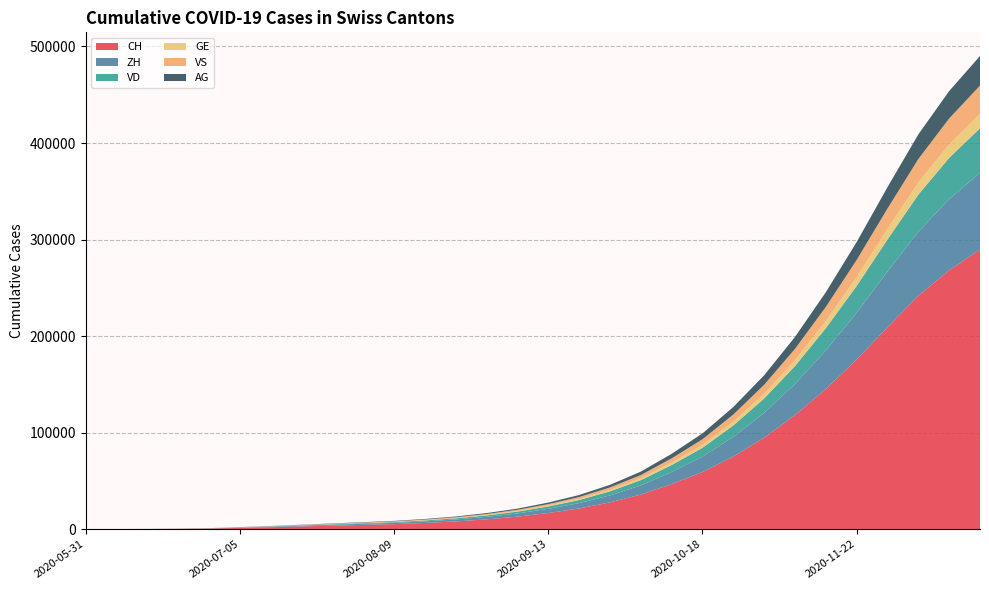

Reading left to right, transcribe all the data shown in this chart.

CH: 2020-05-31=0	2020-06-07=107	2020-06-14=234	2020-06-21=399	2020-06-28=722	2020-07-05=1387	2020-07-12=2106	2020-07-19=2921	2020-07-26=3726	2020-08-02=4512	2020-08-09=5311	2020-08-16=6530	2020-08-23=8103	2020-08-30=10234	2020-09-06=13045	2020-09-13=16823	2020-09-20=21540	2020-09-27=27832	2020-10-04=35921	2020-10-11=46832	2020-10-18=59234	2020-10-25=75321	2020-11-01=94832	2020-11-08=118234	2020-11-15=145321	2020-11-22=175832	2020-11-29=209234	2020-12-06=241832	2020-12-13=268234	2020-12-20=289832
ZH: 2020-05-31=0	2020-06-07=23	2020-06-14=38	2020-06-21=80	2020-06-28=153	2020-07-05=338	2020-07-12=512	2020-07-19=712	2020-07-26=921	2020-08-02=1134	2020-08-09=1345	2020-08-16=1645	2020-08-23=2045	2020-08-30=2598	2020-09-06=3312	2020-09-13=4312	2020-09-20=5512	2020-09-27=7234	2020-10-04=9456	2020-10-11=12456	2020-10-18=15876	2020-10-25=20345	2020-11-01=25678	2020-11-08=32145	2020-11-15=39876	2020-11-22=48345	2020-11-29=57678	2020-12-06=66345	2020-12-13=73678	2020-12-20=79345
VD: 2020-05-31=0	2020-06-07=15	2020-06-14=27	2020-06-21=60	2020-06-28=105	2020-07-05=195	2020-07-12=298	2020-07-19=412	2020-07-26=534	2020-08-02=656	2020-08-09=778	2020-08-16=956	2020-08-23=1189	2020-08-30=1512	2020-09-06=1934	2020-09-13=2512	2020-09-20=3234	2020-09-27=4212	2020-10-04=5512	2020-10-11=7234	2020-10-18=9256	2020-10-25=11834	2020-11-01=14912	2020-11-08=18634	2020-11-15=23012	2020-11-22=27834	2020-11-29=33212	2020-12-06=38334	2020-12-13=42712	2020-12-20=46134
GE: 2020-05-31=0	2020-06-07=13	2020-06-14=20	2020-06-21=31	2020-06-28=44	2020-07-05=68	2020-07-12=101	2020-07-19=139	2020-07-26=178	2020-08-02=218	2020-08-09=258	2020-08-16=318	2020-08-23=396	2020-08-30=503	2020-09-06=643	2020-09-13=834	2020-09-20=1078	2020-09-27=1398	2020-10-04=1823	2020-10-11=2378	2020-10-18=3023	2020-10-25=3878	2020-11-01=4878	2020-11-08=6078	2020-11-15=7523	2020-11-22=9178	2020-11-29=10923	2020-12-06=12578	2020-12-13=13923	2020-12-20=15078
VS: 2020-05-31=0	2020-06-07=9	2020-06-14=27	2020-06-21=52	2020-06-28=93	2020-07-05=120	2020-07-12=182	2020-07-19=251	2020-07-26=325	2020-08-02=401	2020-08-09=478	2020-08-16=589	2020-08-23=734	2020-08-30=934	2020-09-06=1189	2020-09-13=1556	2020-09-20=2012	2020-09-27=2612	2020-10-04=3412	2020-10-11=4512	2020-10-18=5812	2020-10-25=7412	2020-11-01=9312	2020-11-08=11712	2020-11-15=14512	2020-11-22=17712	2020-11-29=21112	2020-12-06=24312	2020-12-13=26912	2020-12-20=29112
AG: 2020-05-31=0	2020-06-07=5	2020-06-14=16	2020-06-21=26	2020-06-28=59	2020-07-05=125	2020-07-12=190	2020-07-19=263	2020-07-26=340	2020-08-02=418	2020-08-09=497	2020-08-16=611	2020-08-23=761	2020-08-30=967	2020-09-06=1234	2020-09-13=1612	2020-09-20=2078	2020-09-27=2712	2020-10-04=3556	2020-10-11=4712	2020-10-18=6056	2020-10-25=7812	2020-11-01=9856	2020-11-08=12356	2020-11-15=15256	2020-11-22=18556	2020-11-29=22156	2020-12-06=25556	2020-12-13=28356	2020-12-20=30656